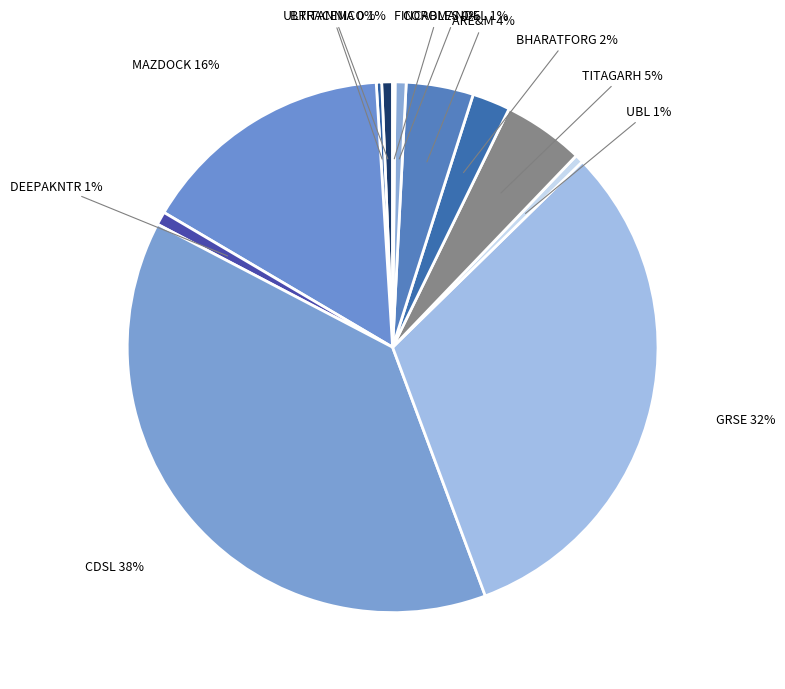

Which category has the biggest portion of the pie?

CDSL